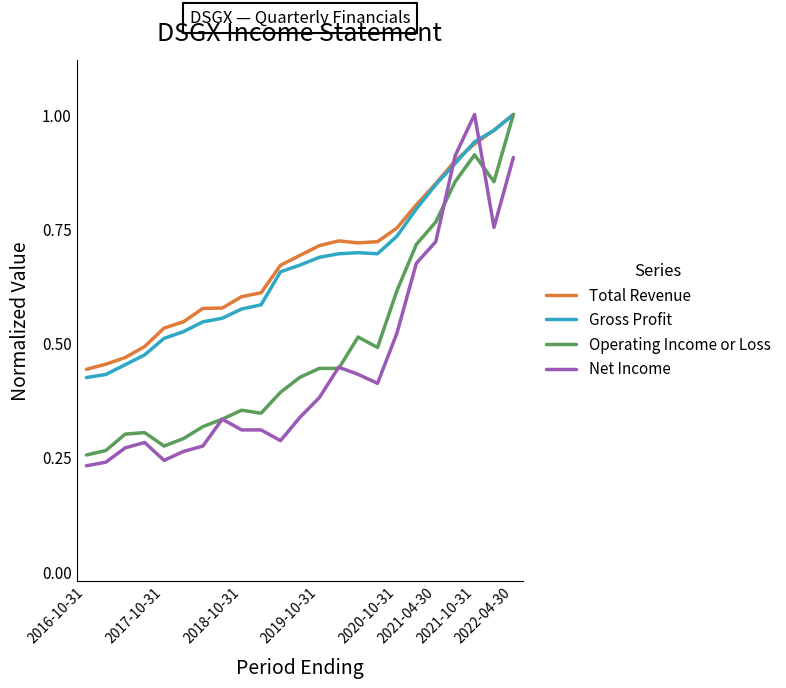

How many intersections are there between Net Income and Gross Profit?

2